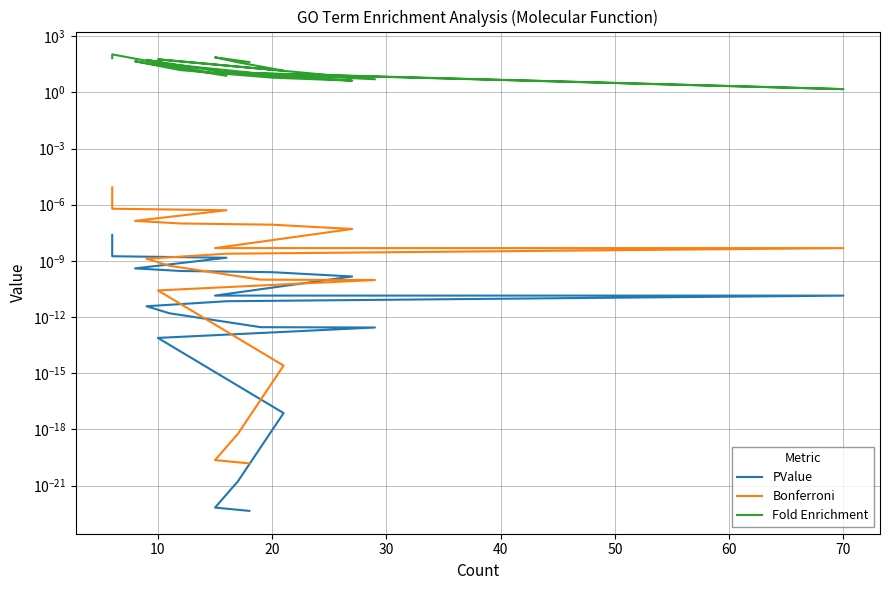

At which category does Fold Enrichment reach its first local peak?

10